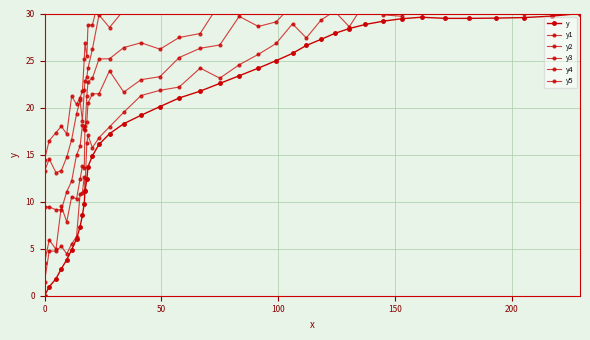

Is this an area chart (filled region under the line)?

No